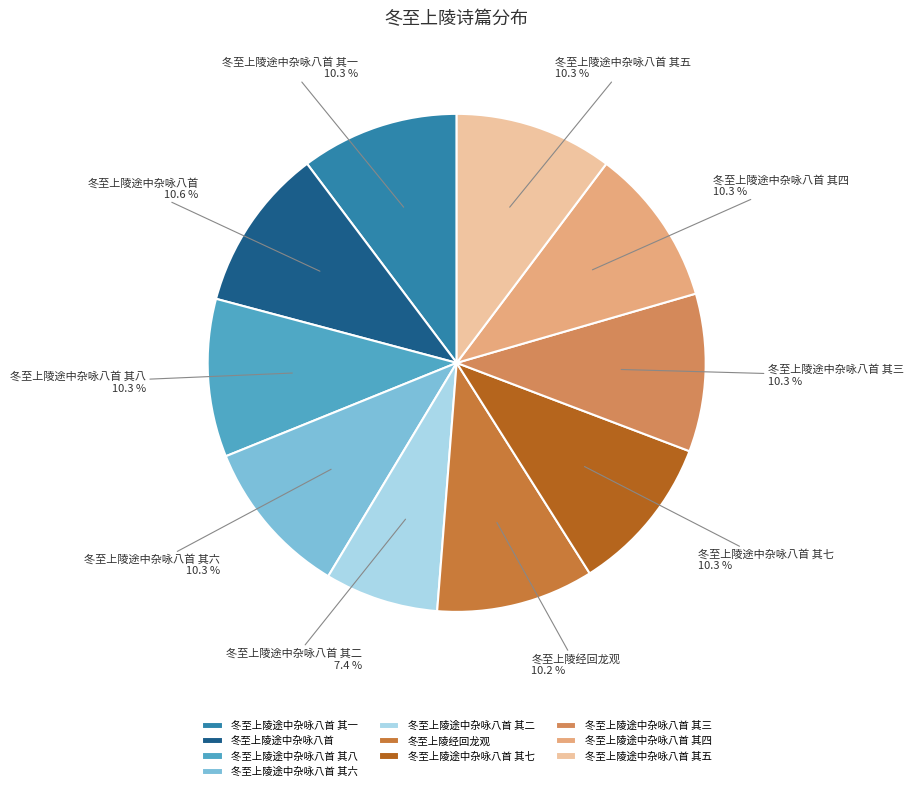

Is there a majority slice in this chart?

No